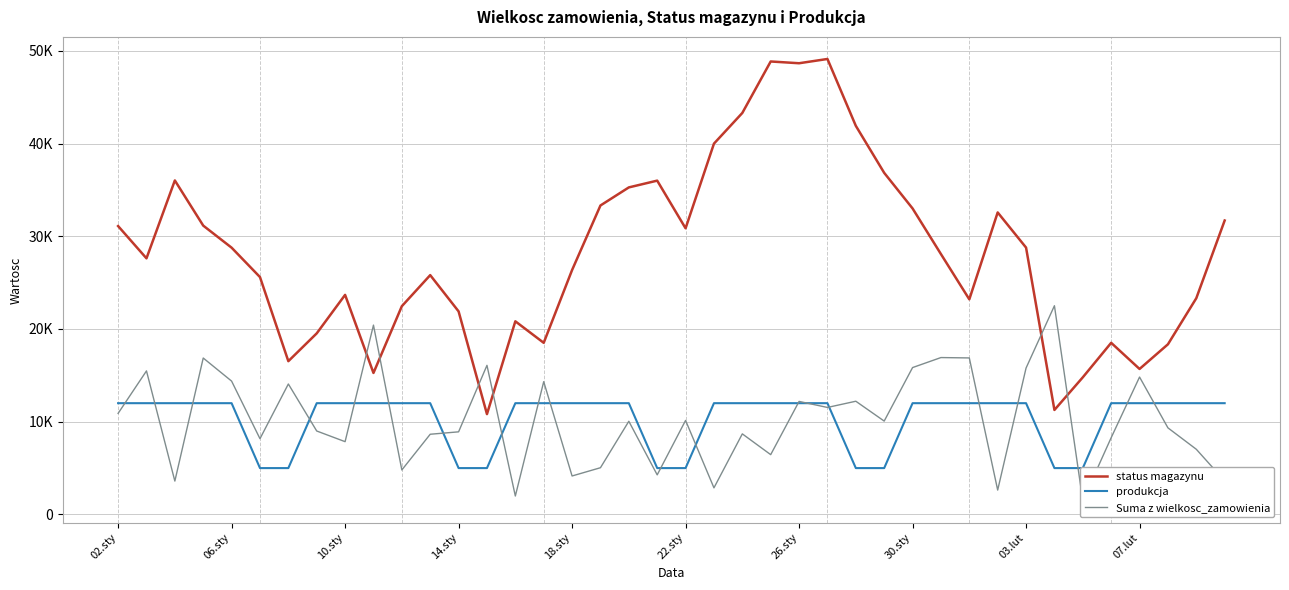

At which label is Suma z wielkosc_zamowienia closest to 11995?

26.sty